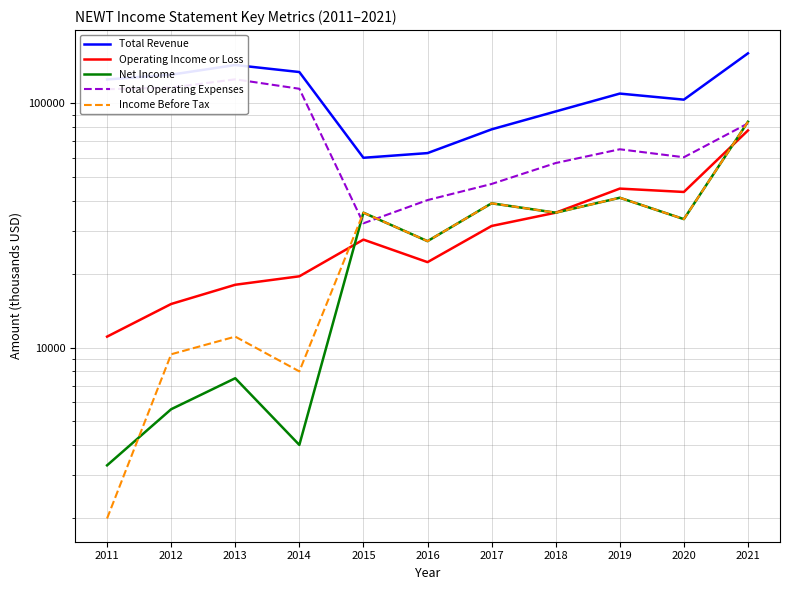

True or false: Net Income and Total Revenue cross at least once.

False